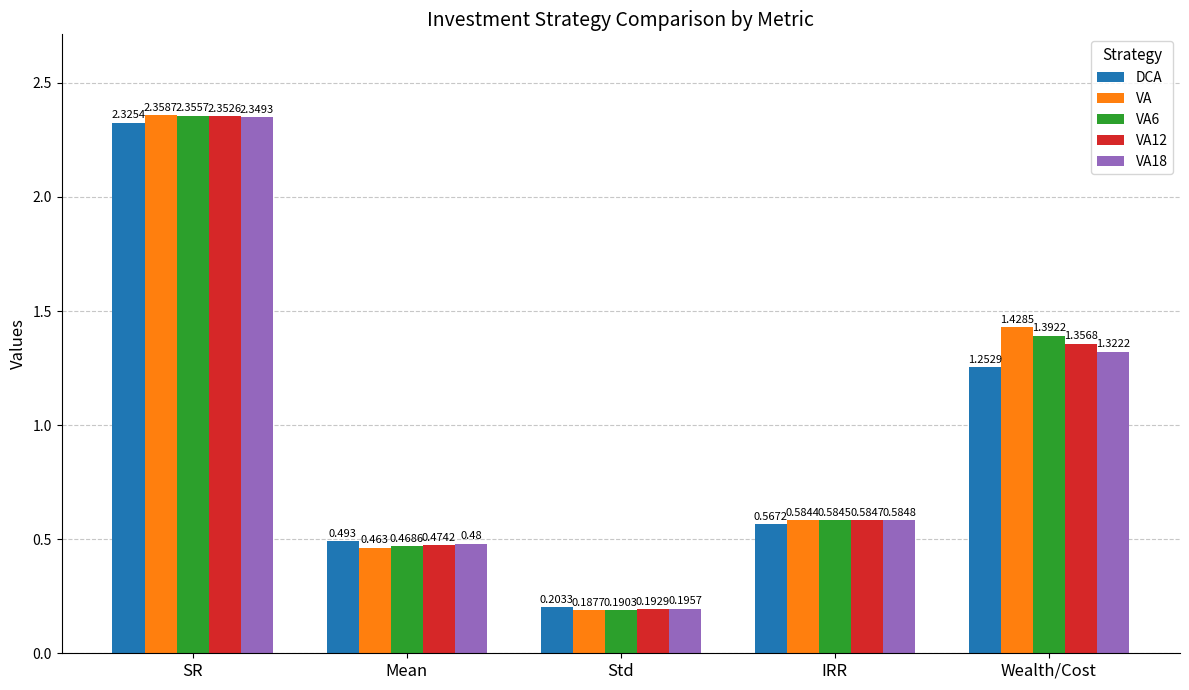

What is the label of the 4th bar from the left?

IRR